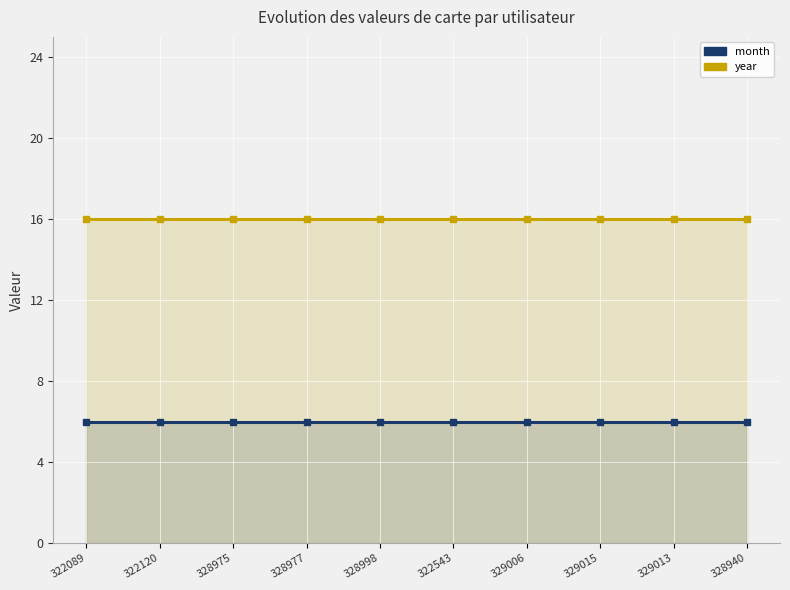

At which label is year closest to 16?

322089